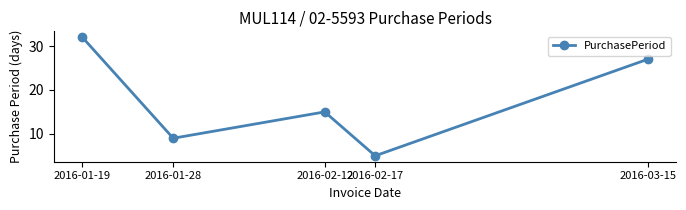

List the labels in order of value, largest first.

2016-01-19, 2016-03-15, 2016-02-12, 2016-01-28, 2016-02-17